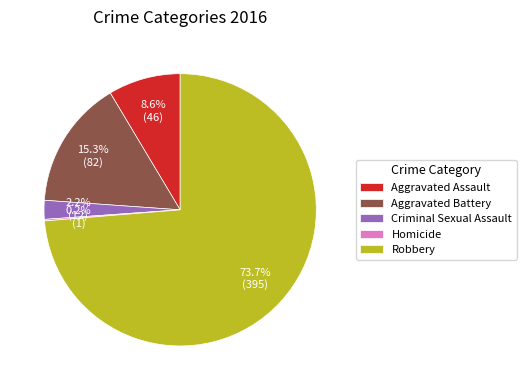

What percentage is the Robbery slice, to the nearest percent?

74%